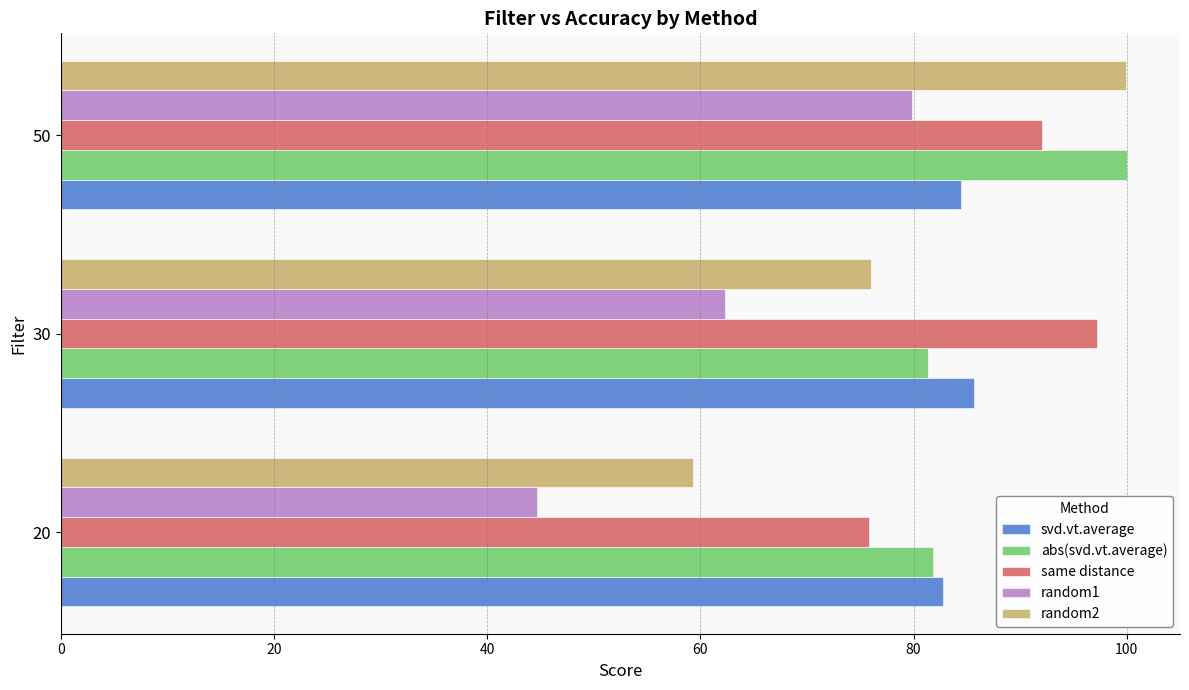

What is the difference between the second highest and minimum values in the random1 series?

17.6